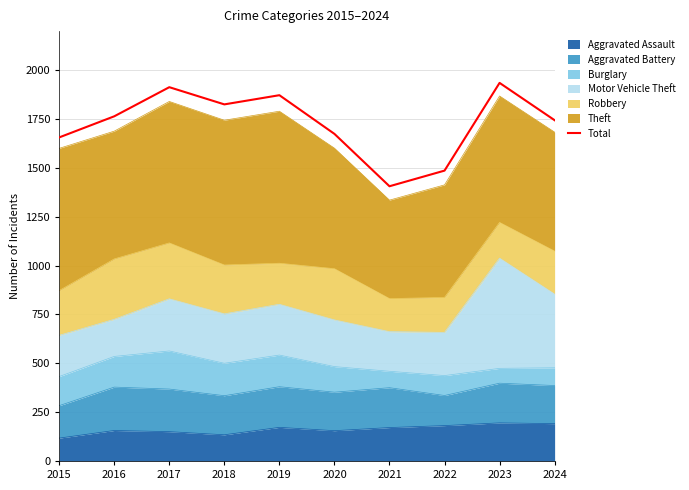

Approximately how many times larger is the value at 2018 compared to 2021?

1.3